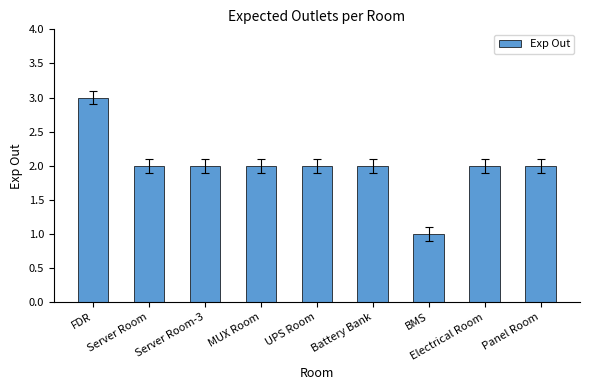

What is the approximate value at Panel Room?

2